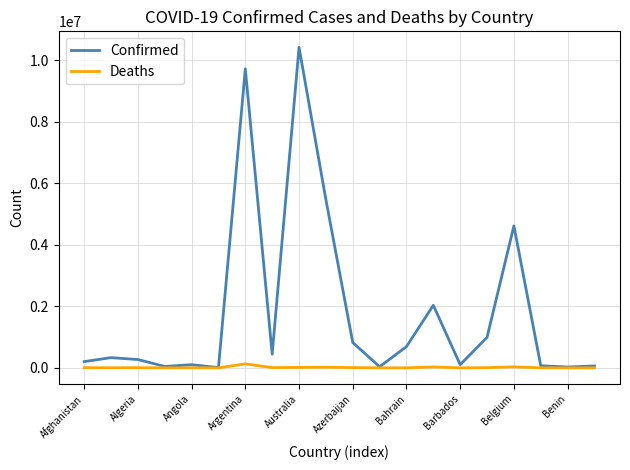

What is the highest value of the Confirmed series?

10420857